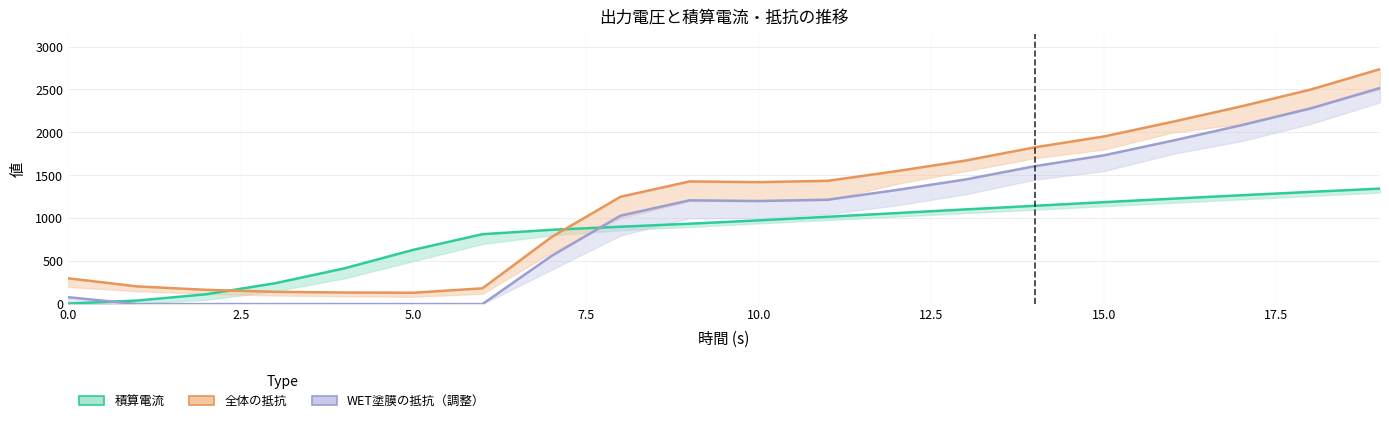

True or false: 全体の抵抗 and WET塗膜の抵抗（調整） cross at least once.

False